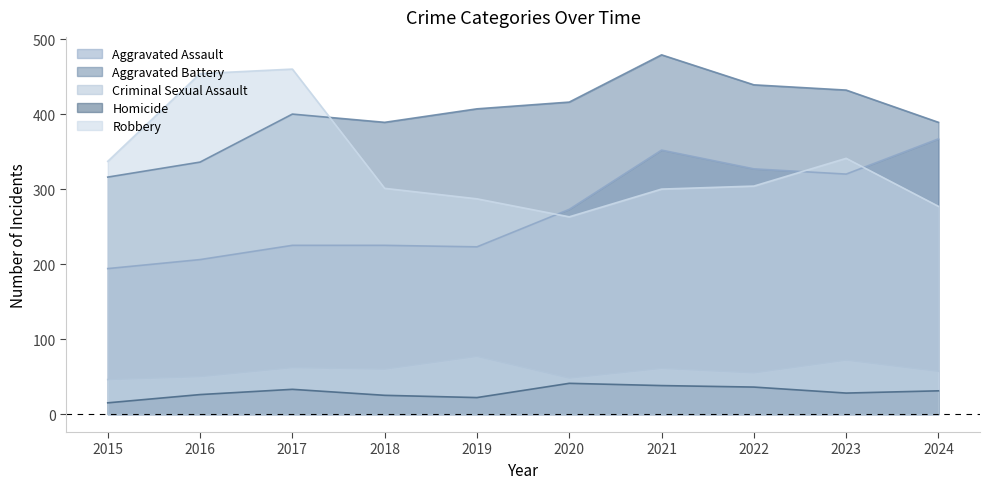

Does the chart have visible grid lines?

No